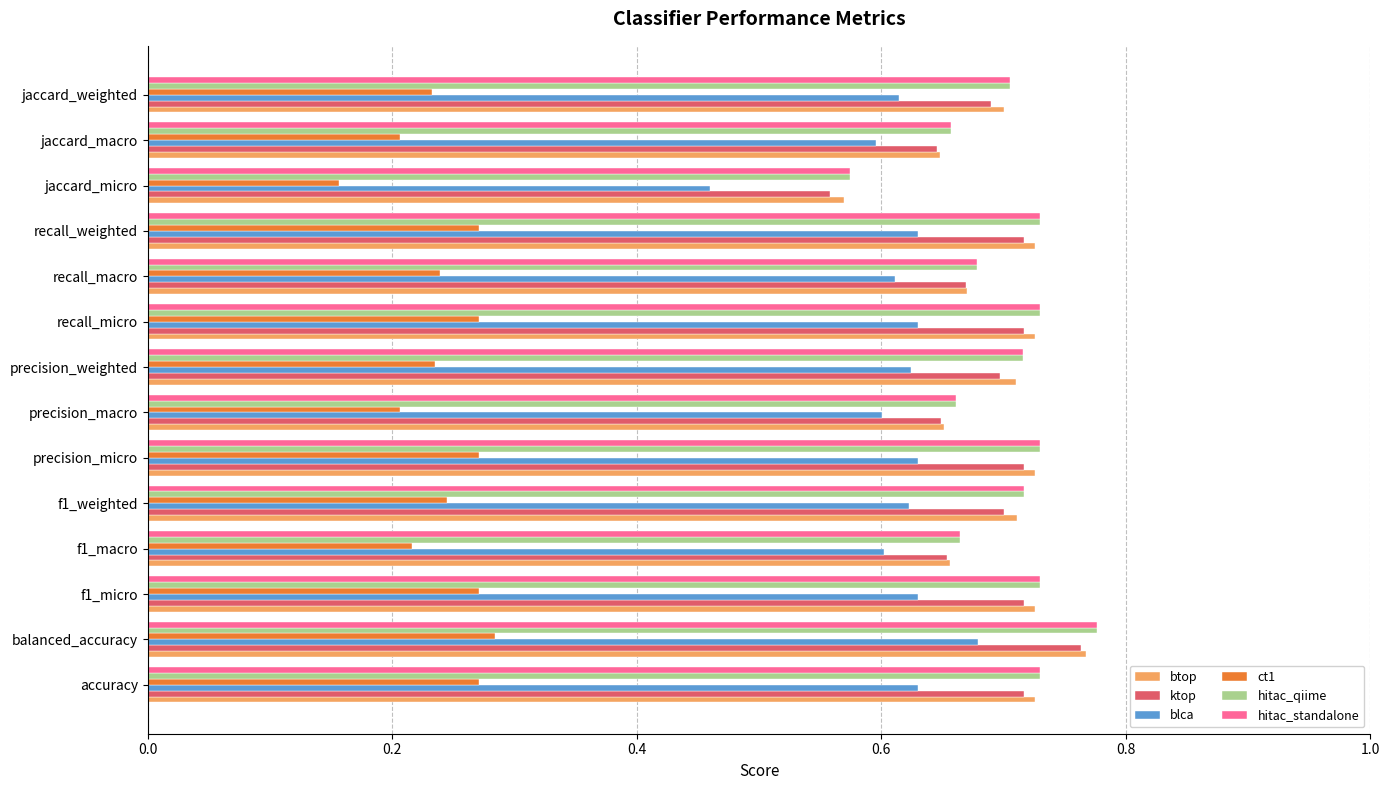

Is it true that hitac_standalone equals 0.4 at recall_weighted?

False